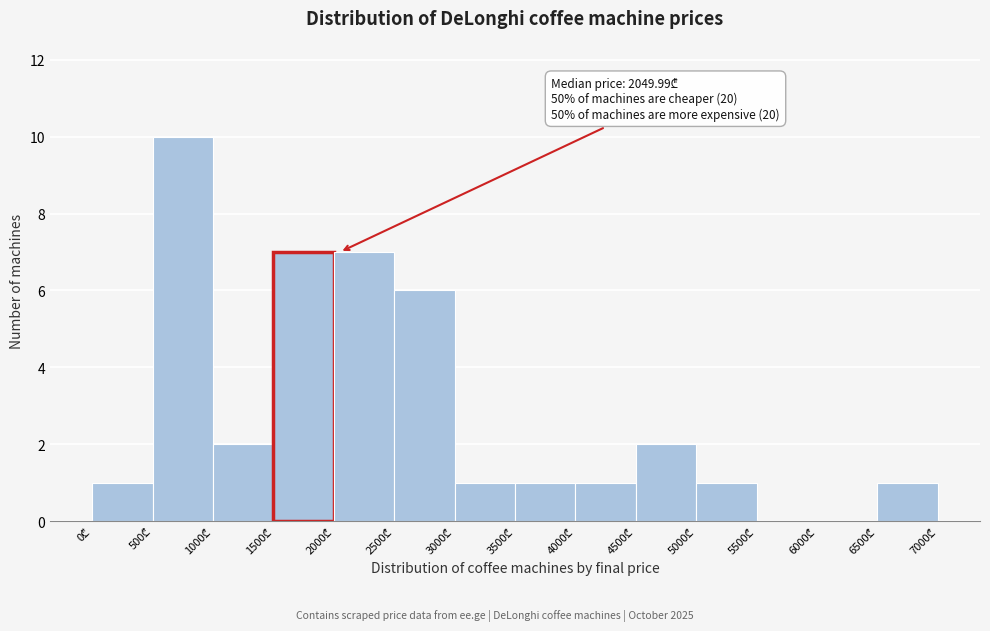

Over which range of the x-axis is the bar tallest?

500 to 1000